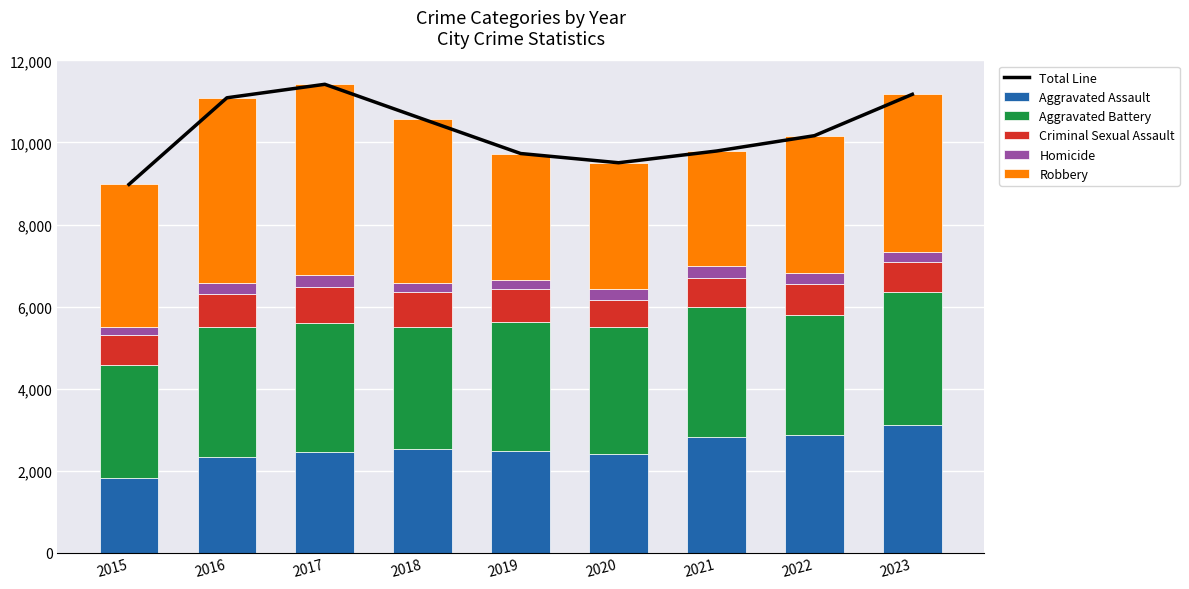

Which series has the widest spread of values?

Total Line